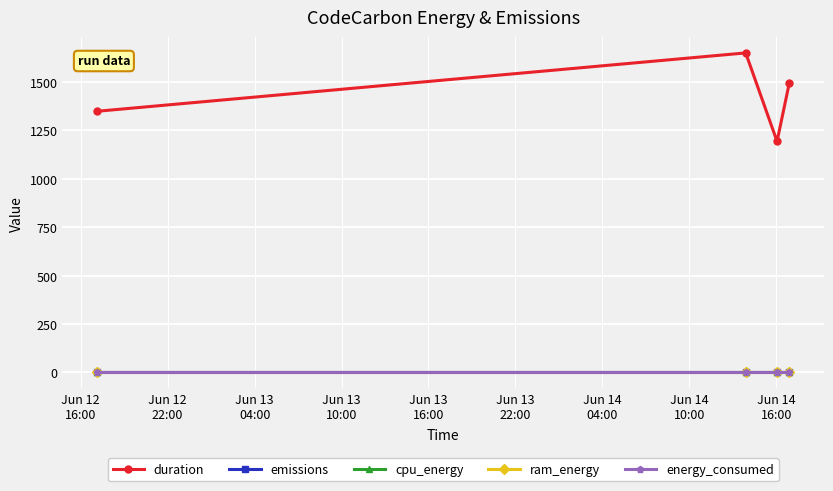

Which series has the widest spread of values?

duration